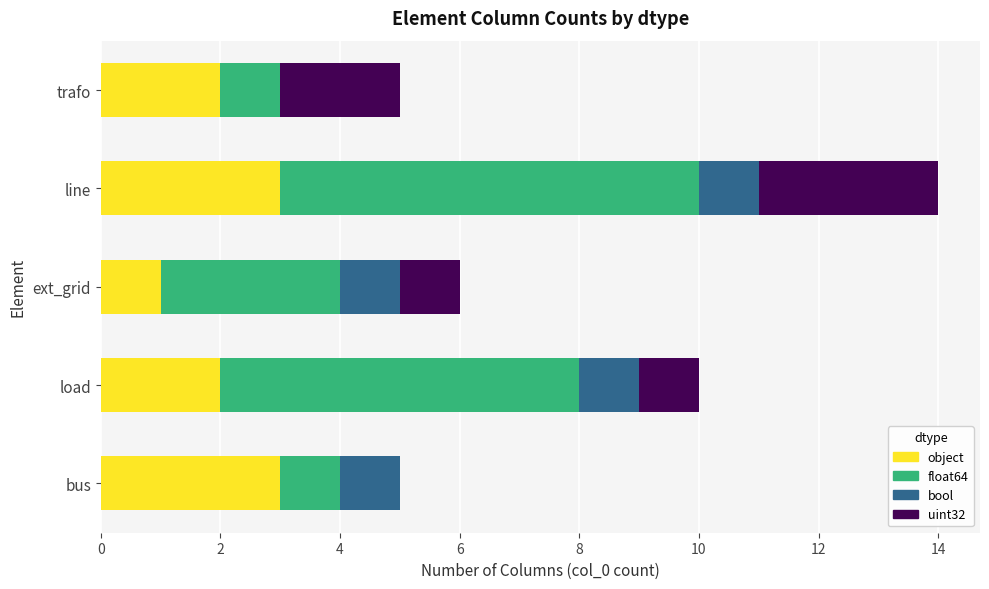

What is the sum of the object values at ext_grid and trafo?

3